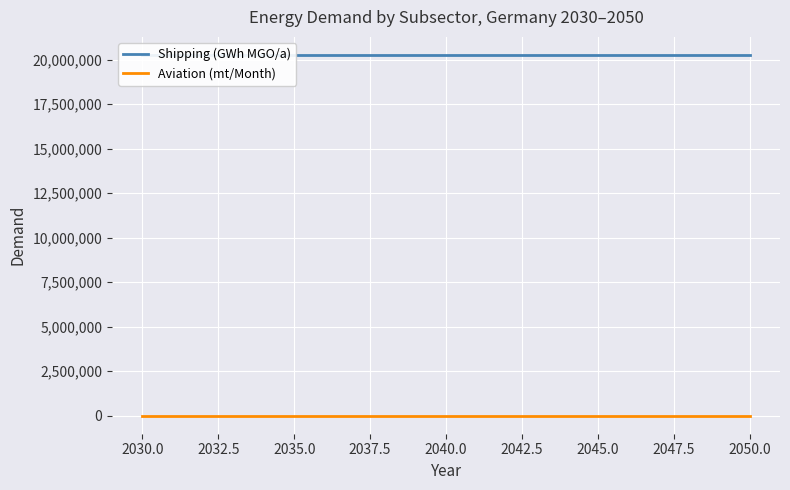

True or false: Aviation (mt/Month) and Shipping (GWh MGO/a) intersect in this chart.

False